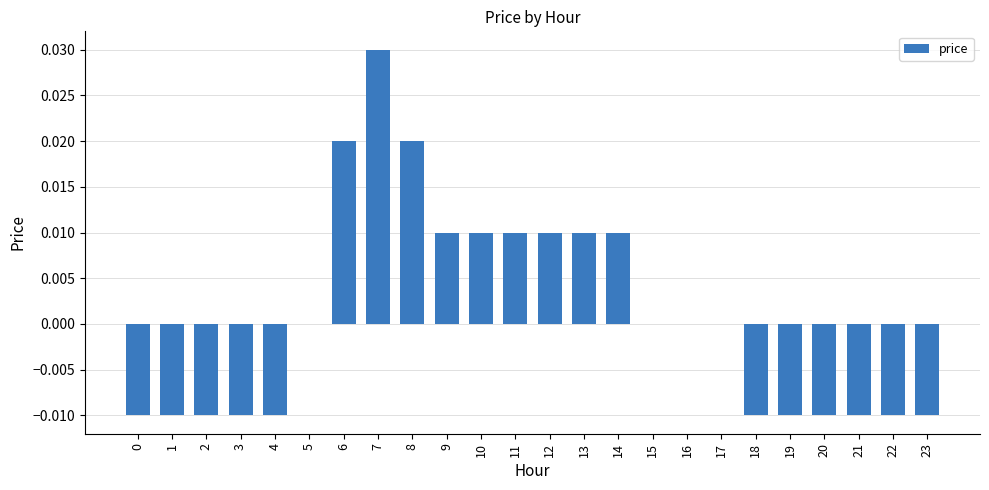

The chart shows a value of 0.0 at 6. True or false?

True